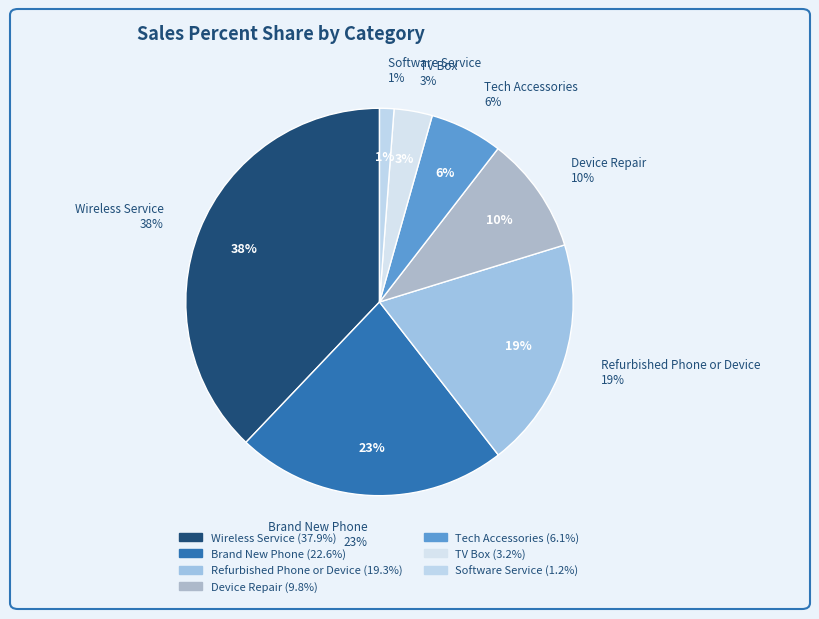

Between Software Service and Refurbished Phone or Device, which is larger?

Refurbished Phone or Device